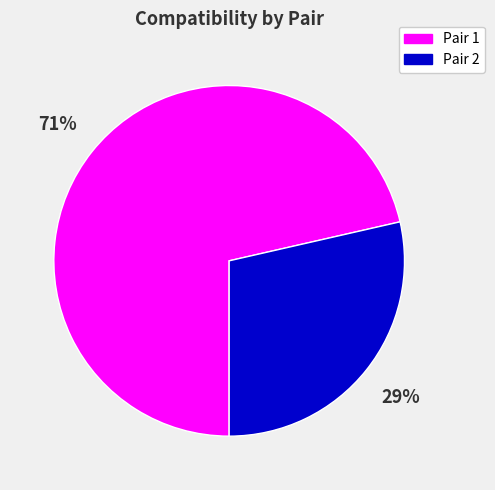

Which category has the biggest portion of the pie?

Pair 1